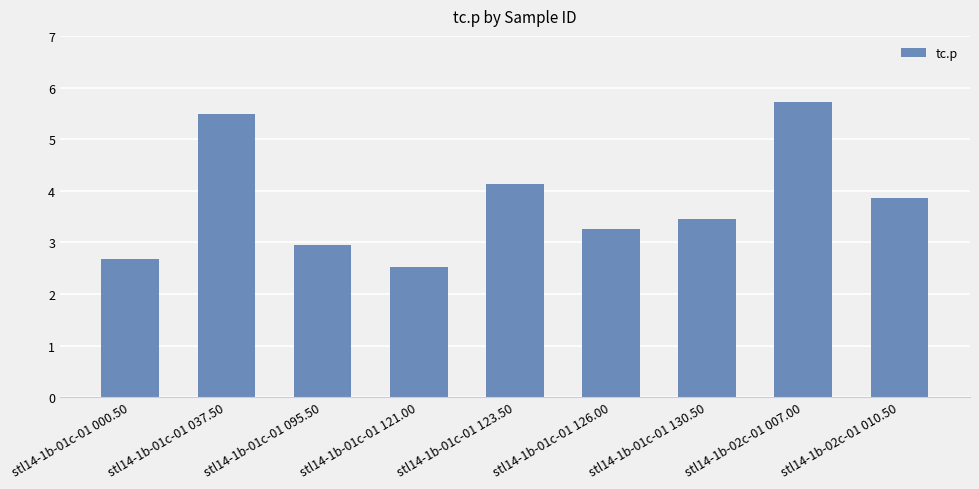

Count the number of values greater than 3.

6